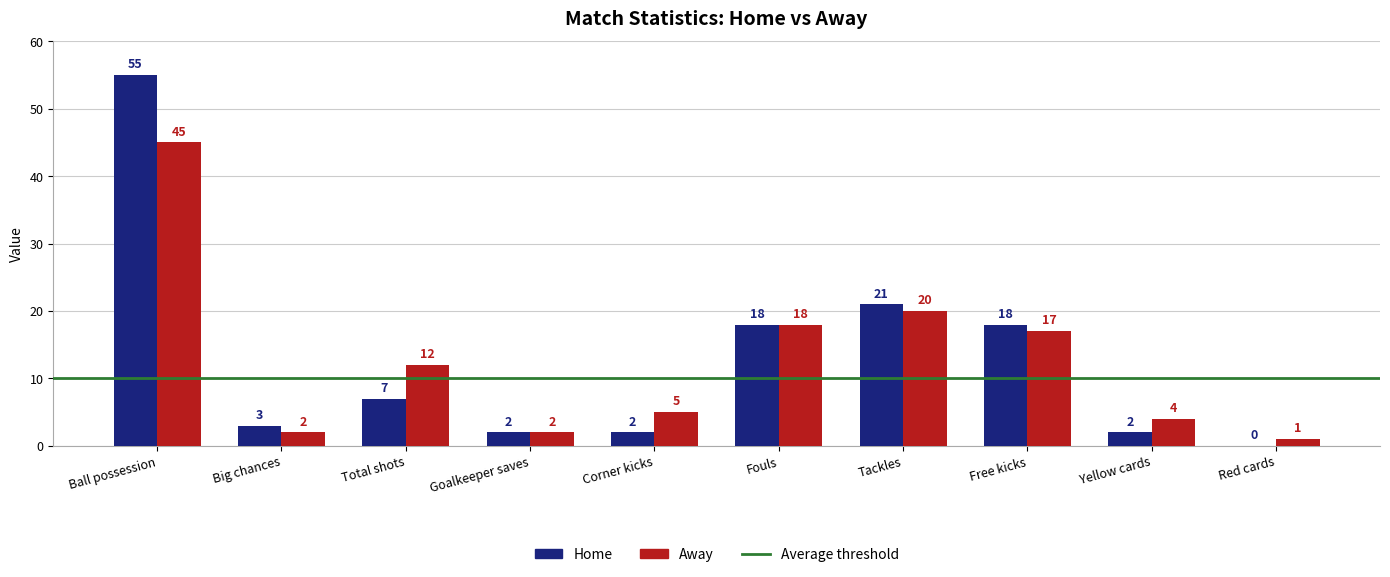

Which series has the widest spread of values?

Home